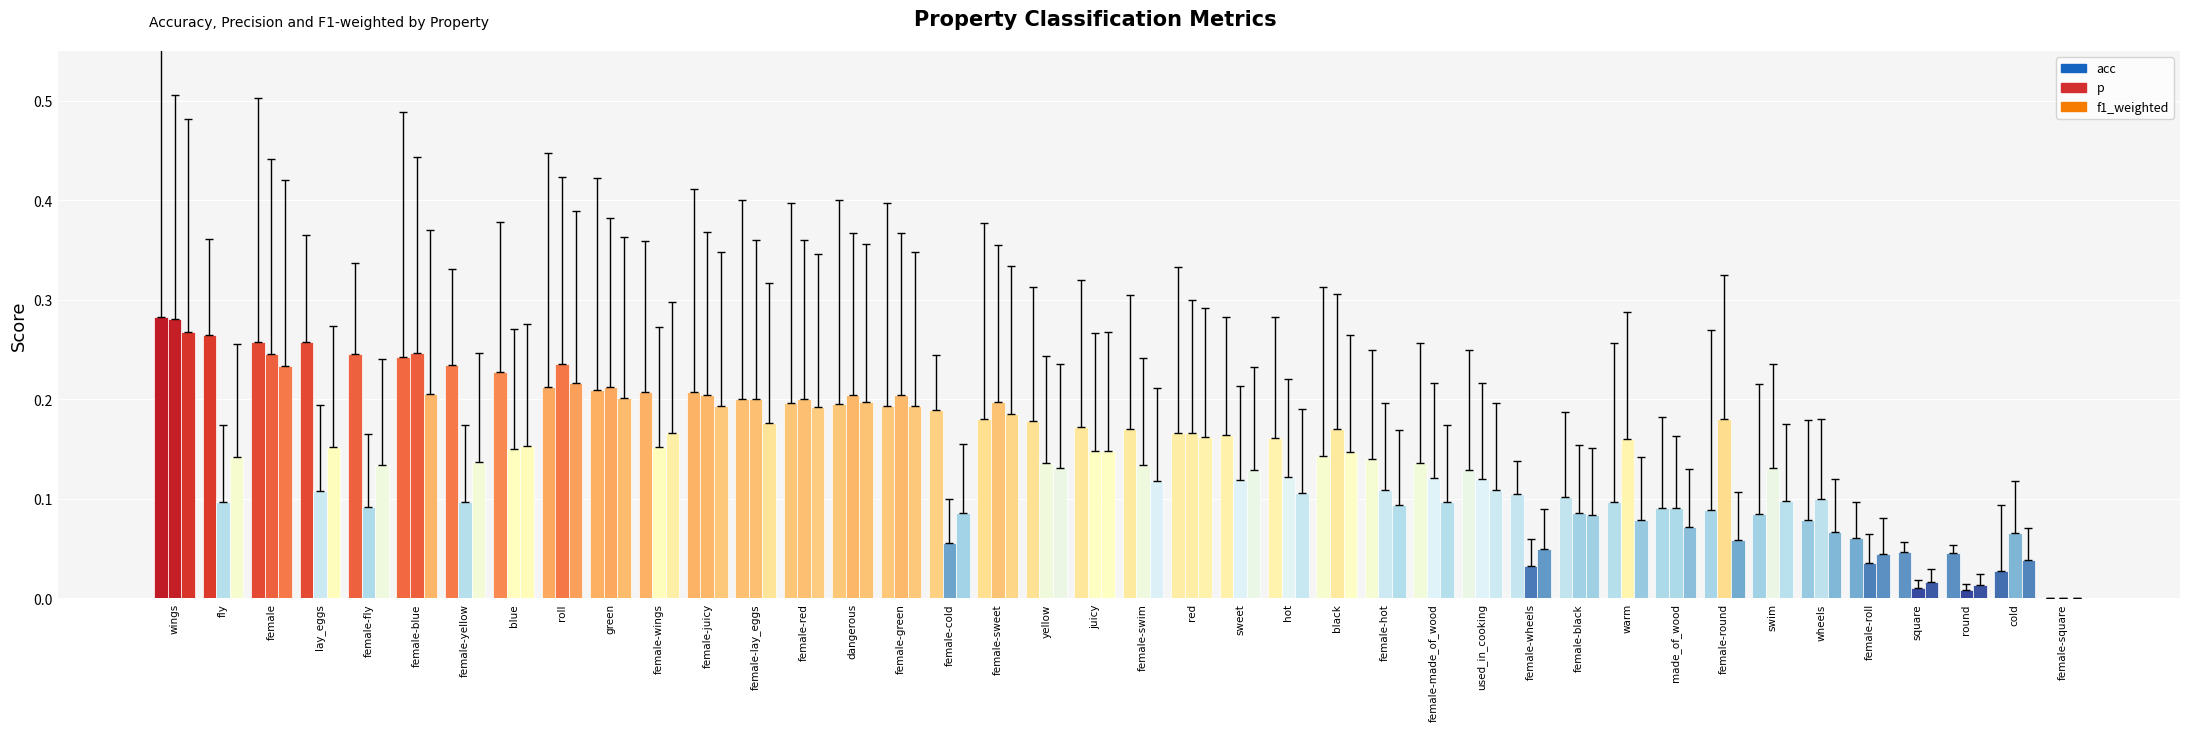

Which series has the largest total across all categories?

acc